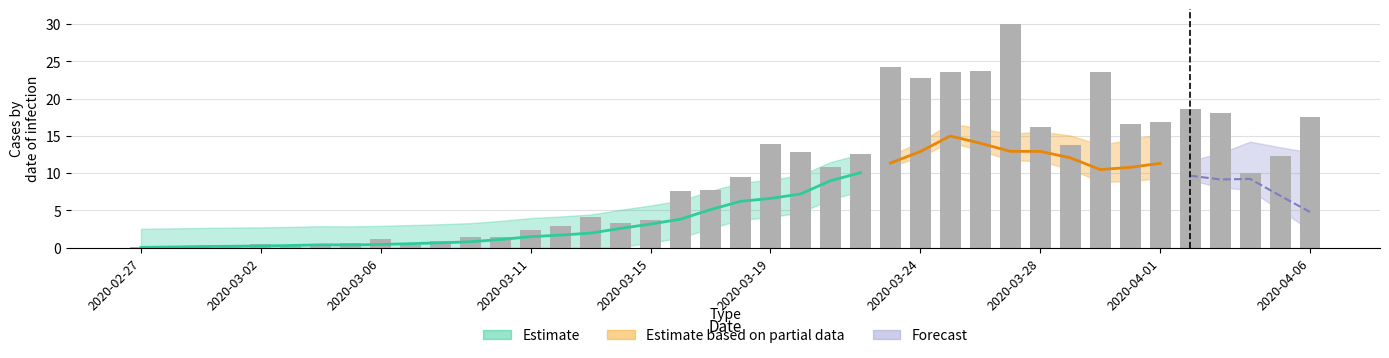

List the labels in order of value, largest first.

2020-03-27, 2020-03-23, 2020-03-26, 2020-03-25, 2020-03-30, 2020-03-24, 2020-04-02, 2020-04-03, 2020-04-06, 2020-04-01, 2020-03-31, 2020-03-28, 2020-03-19, 2020-03-29, 2020-03-20, 2020-03-22, 2020-04-05, 2020-03-21, 2020-04-04, 2020-03-18, 2020-03-17, 2020-03-16, 2020-03-13, 2020-03-15, 2020-03-14, 2020-03-12, 2020-03-11, 2020-03-10, 2020-03-09, 2020-03-06, 2020-03-08, 2020-03-05, 2020-03-02, 2020-03-04, 2020-03-03, 2020-03-01, 2020-03-07, 2020-02-28, 2020-02-27, 2020-02-29